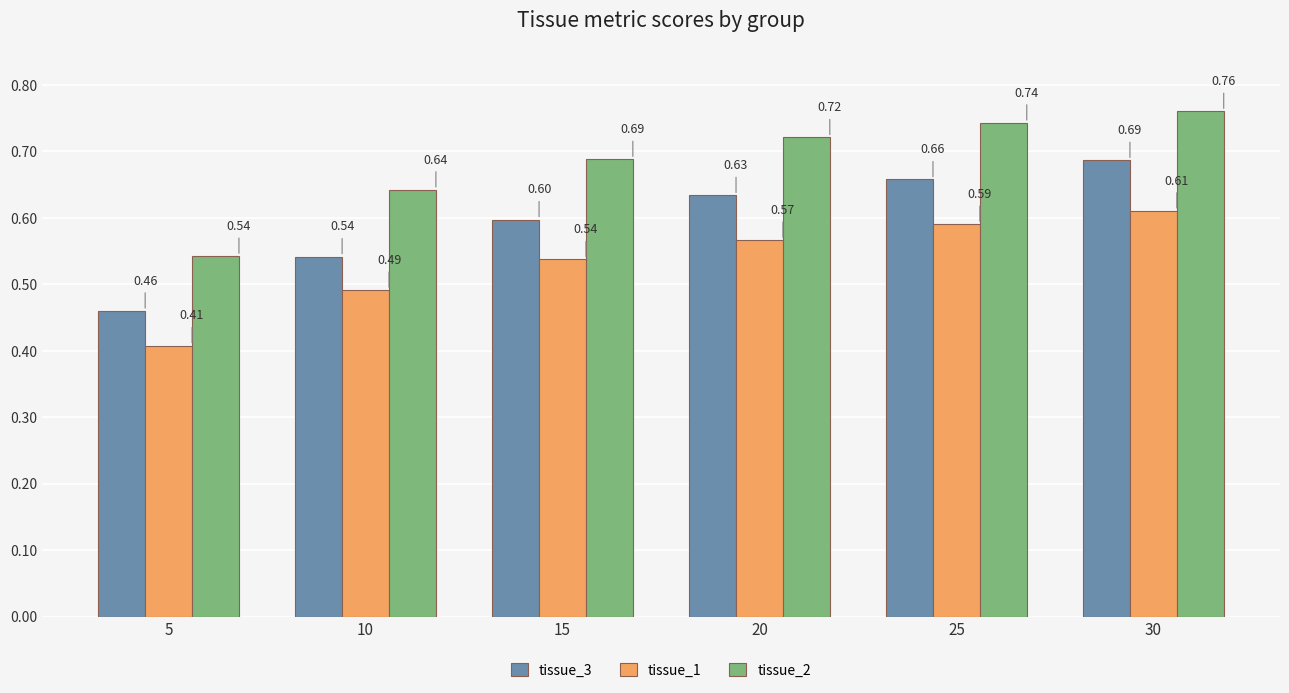

Which series changed the most between 5 and 15?

tissue_2